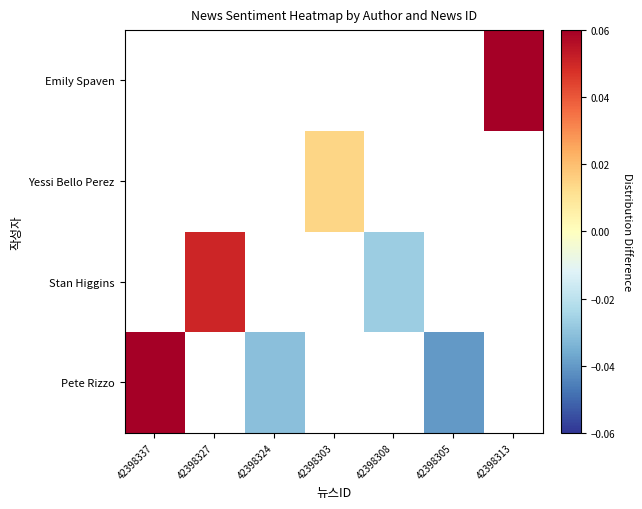

Which category has the lowest value across all series?

42398305